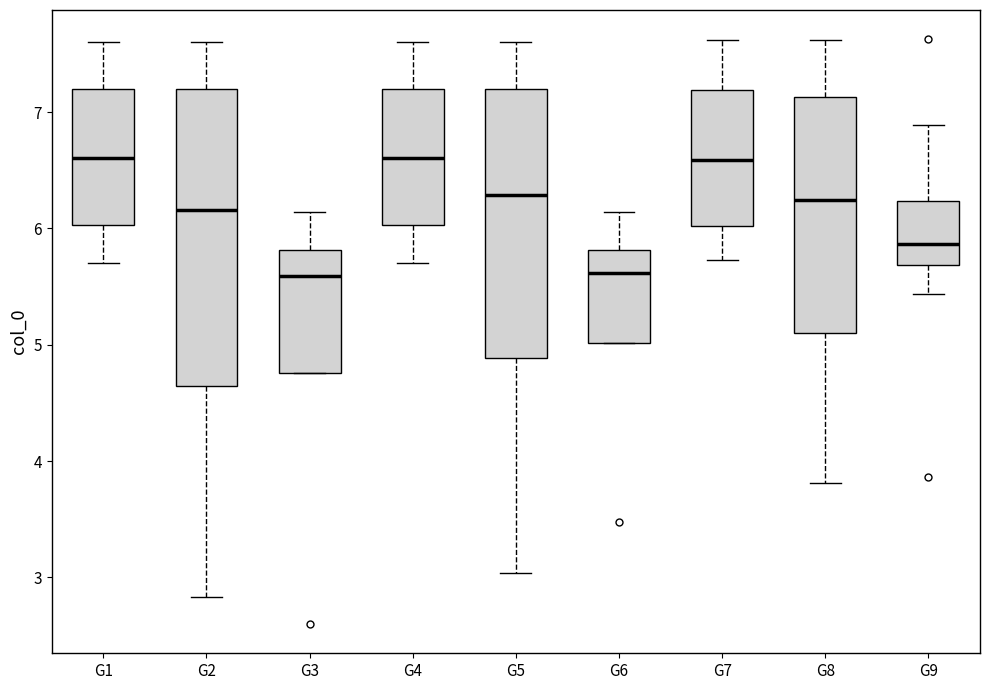

Where is the upper edge of the box for G3 on the y-axis? The values are not printed on the chart, so give them approximately, as read against the axis.

5.8